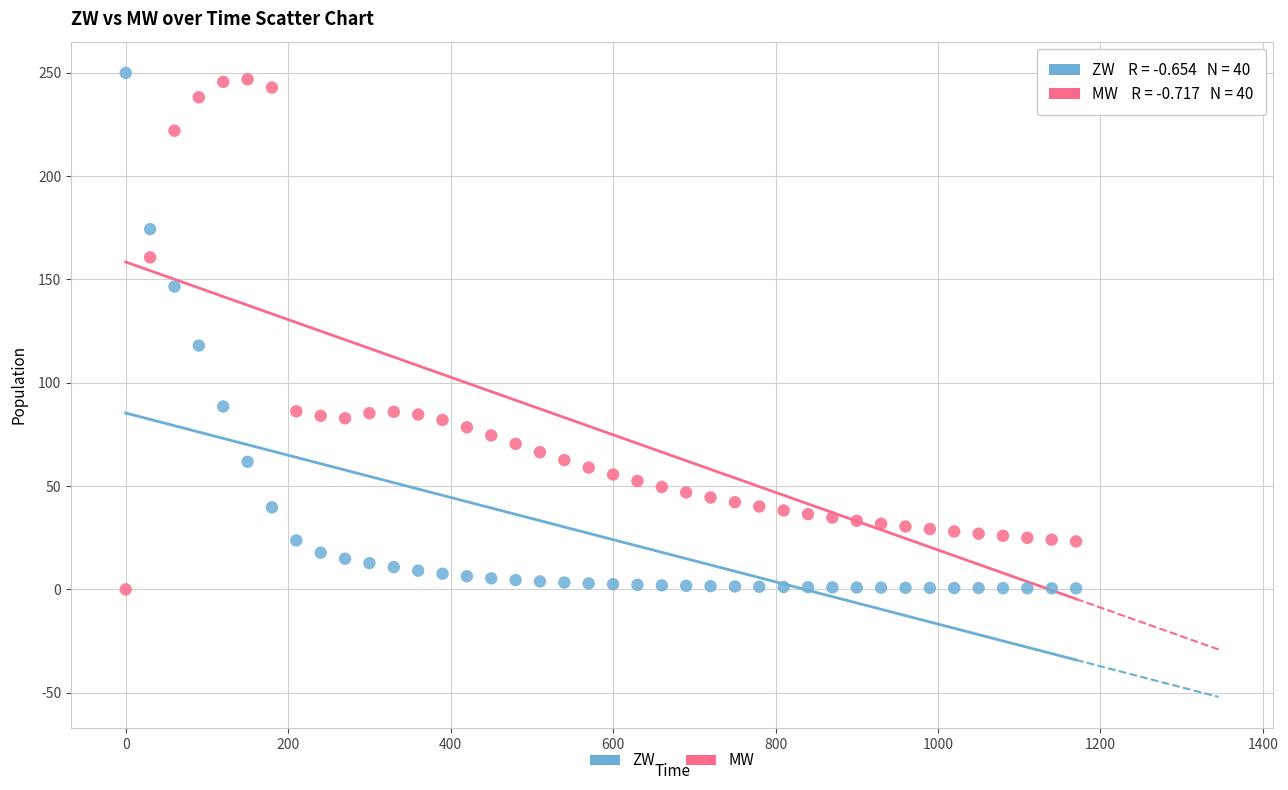

What is the X range (max minus min) for the scatter plot?

1170.0